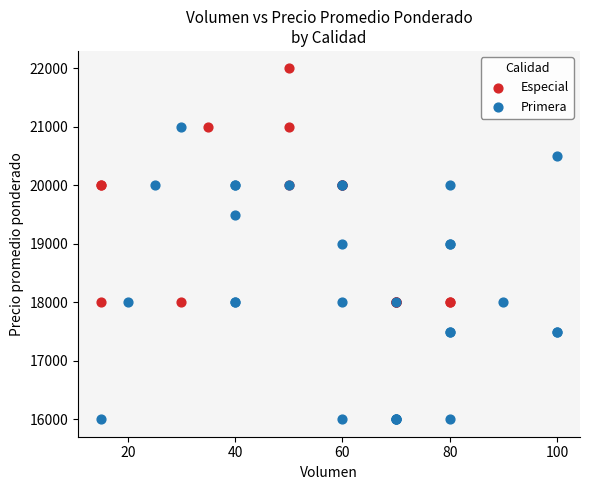

Which series contains the lowest Y value?

Primera